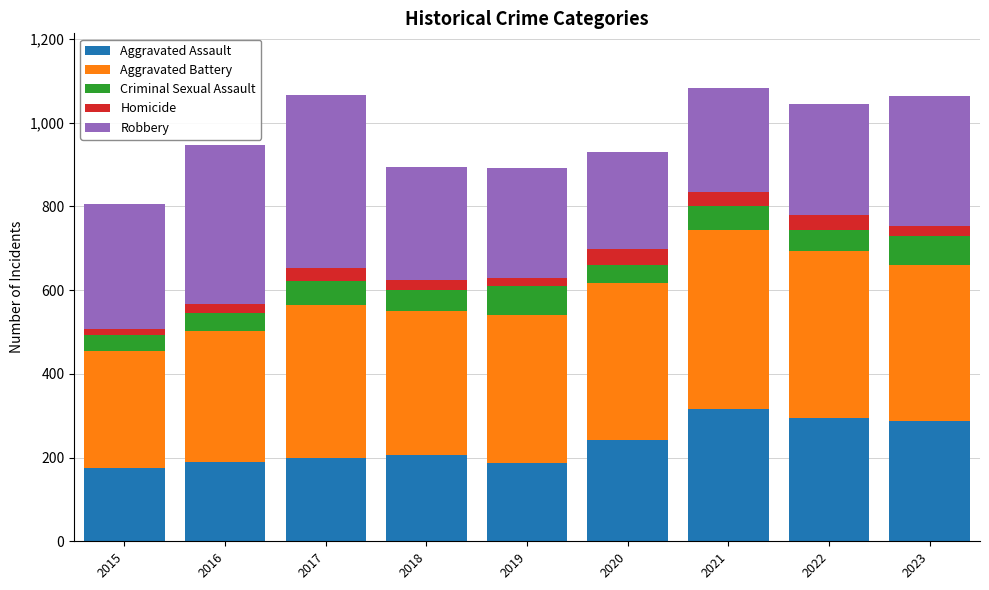

What is the highest value of the Aggravated Assault series?

315